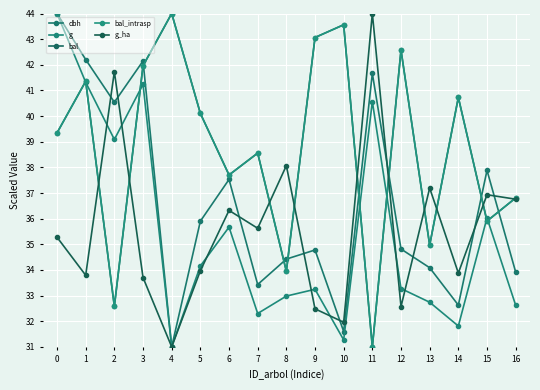

At which label is bal_intrasp closest to 37?

16